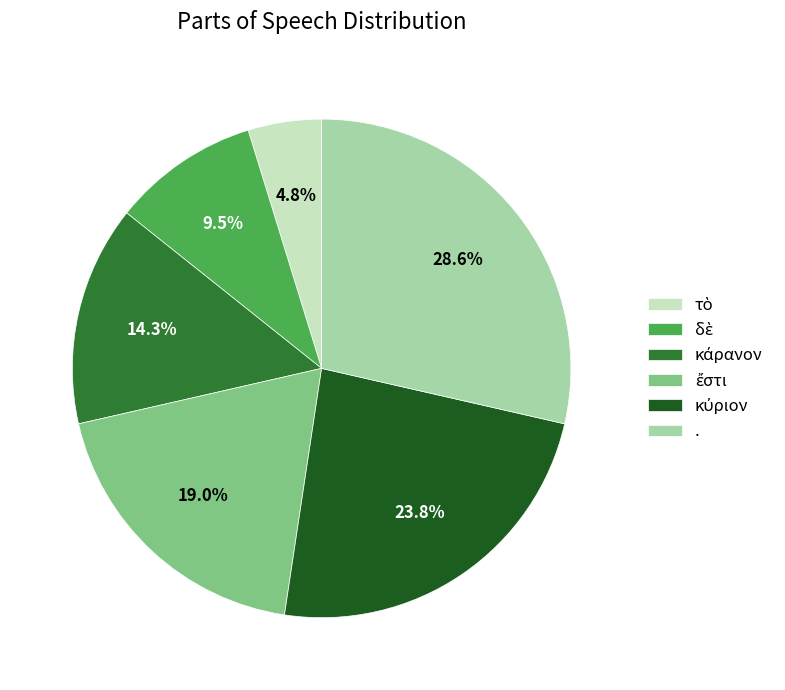

How much of the chart is everything except .?

71.4%